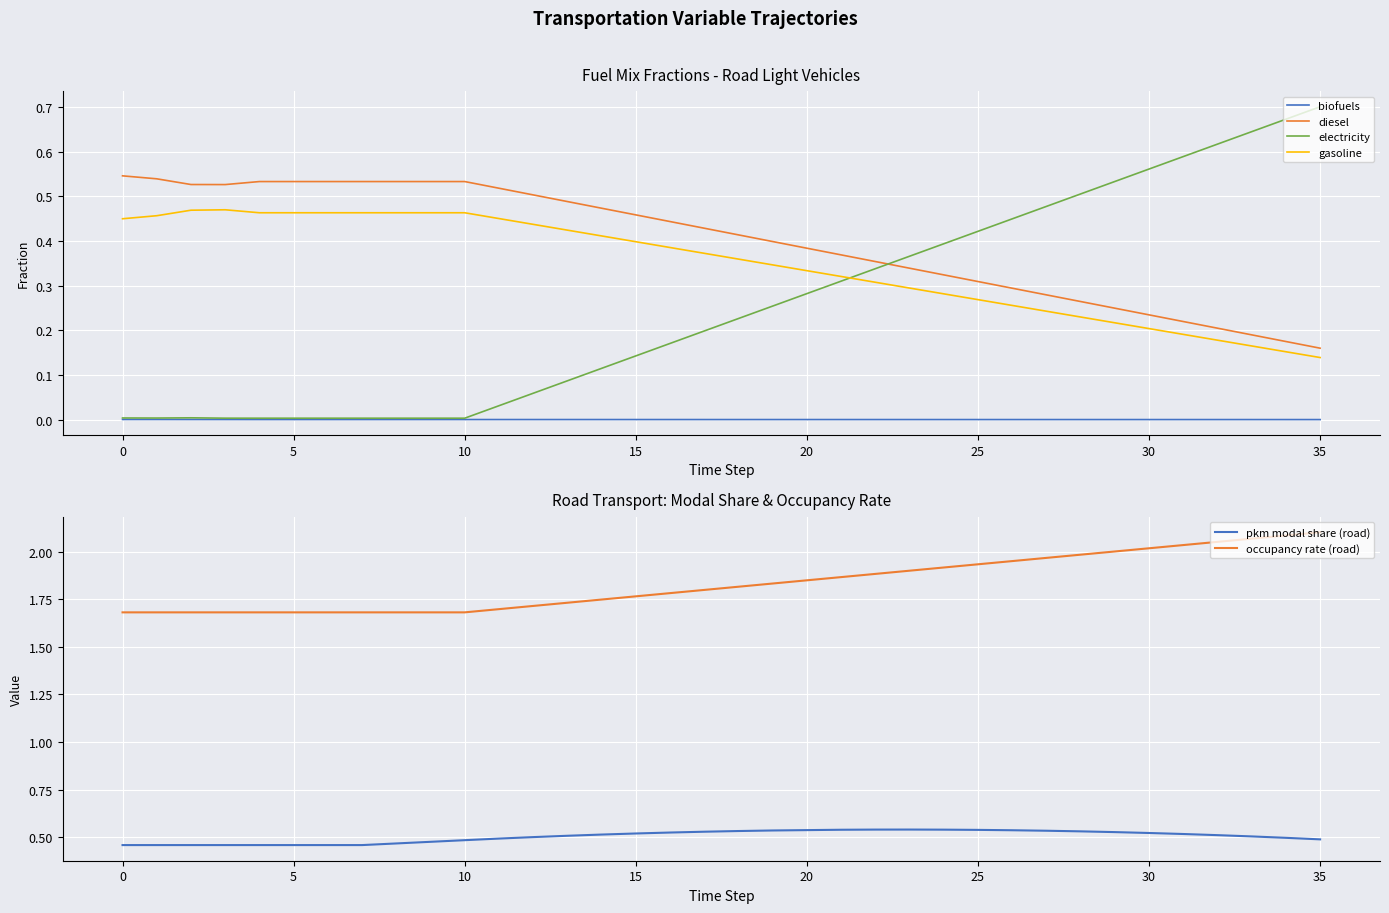

What is the spread (max minus min) of values at 17?

1.8